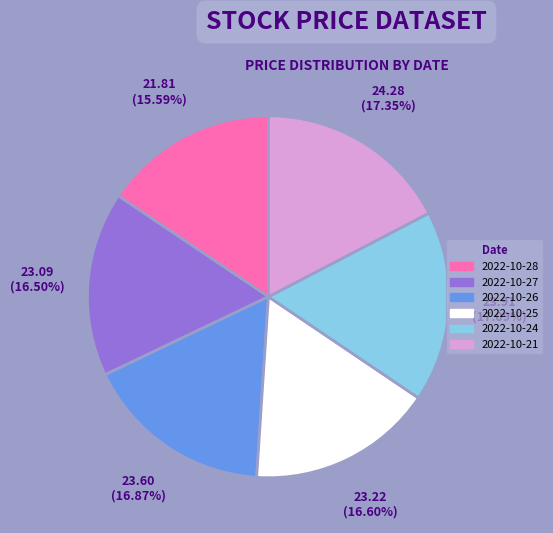

How many slices are in this pie chart?

6